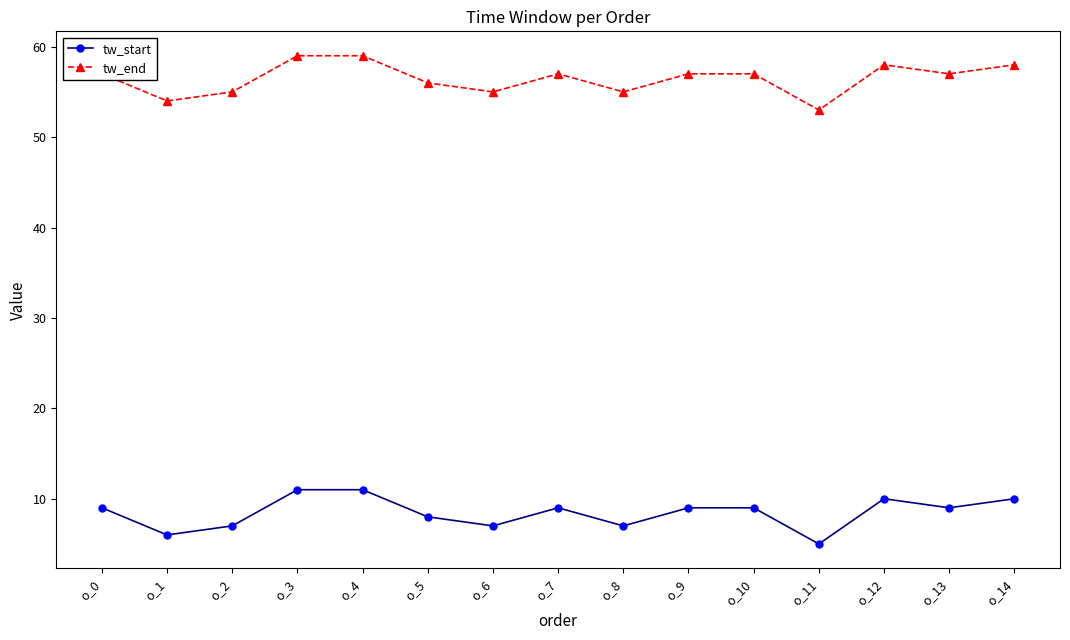

Is this an area chart (filled region under the line)?

No